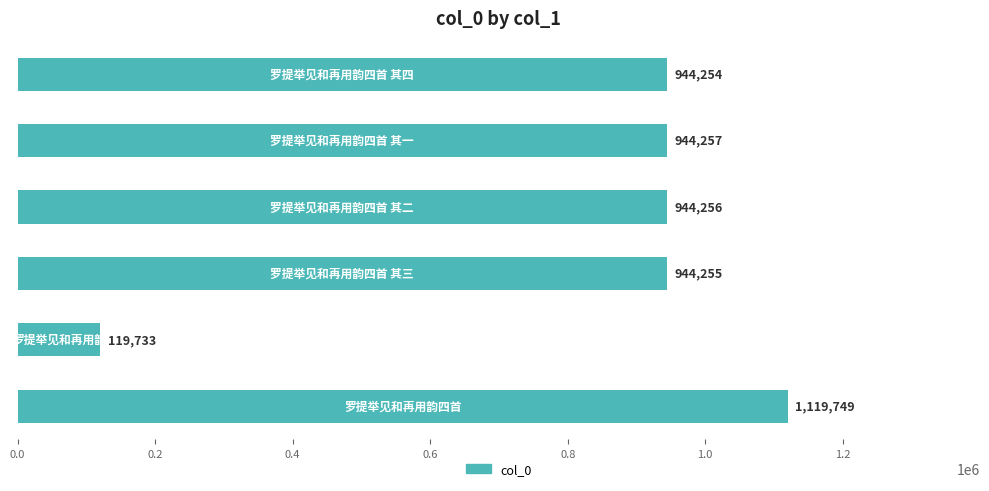

What is the maximum value shown in the chart?

1119749